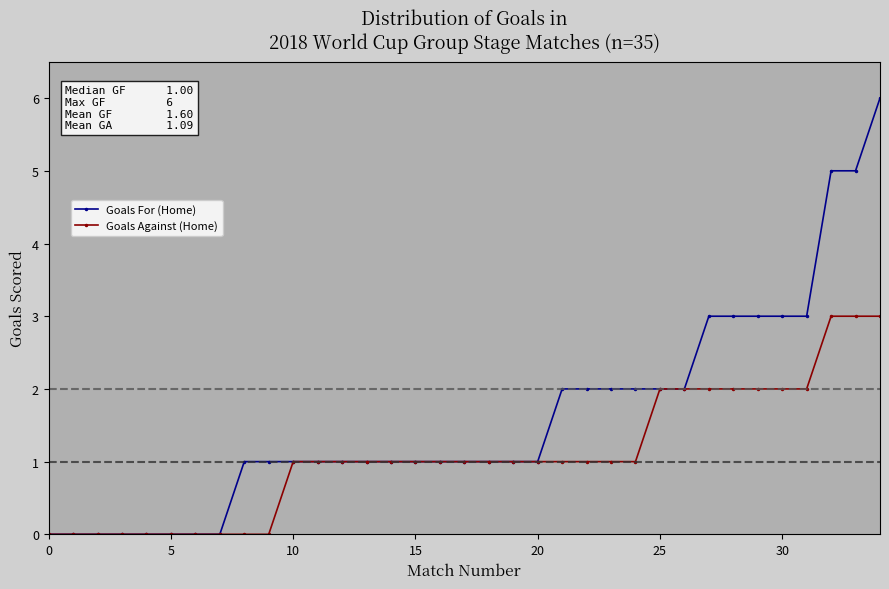

List the series in order of their peak value, lowest first.

Goals Against (Home), Goals For (Home)